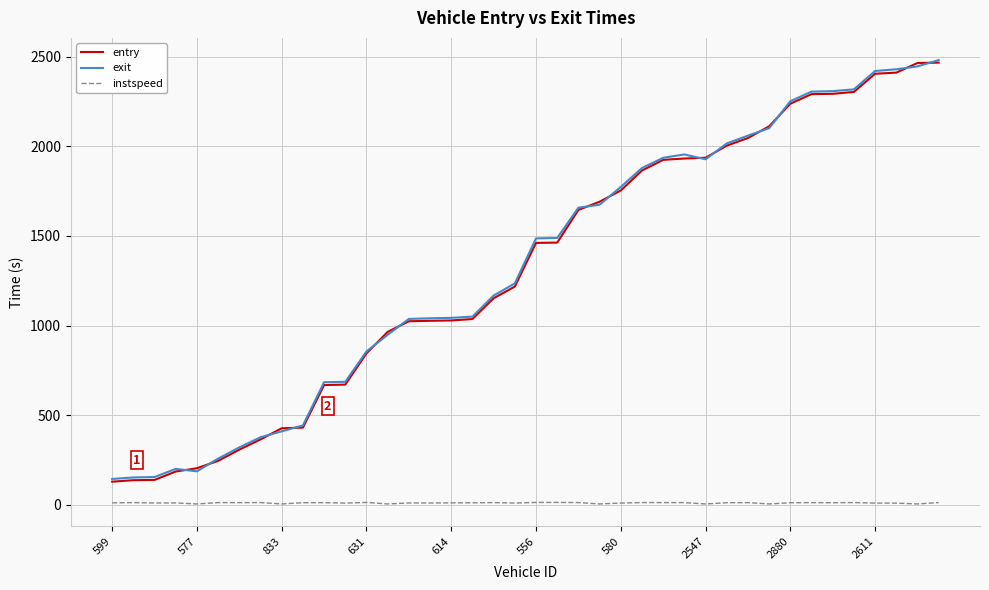

What is the smallest value displayed?

5.0